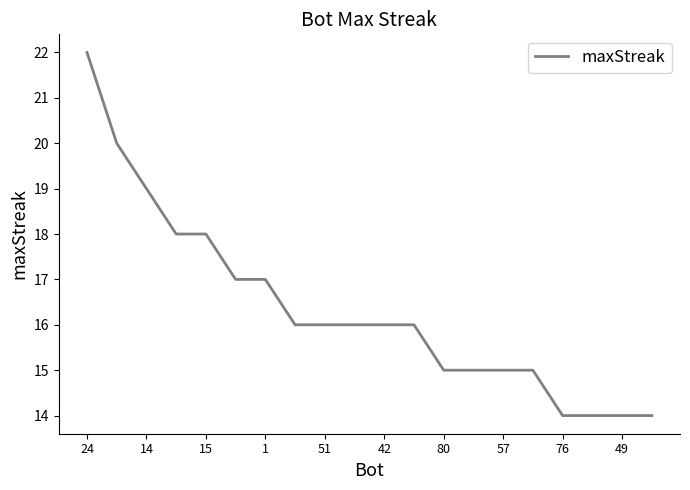

Reading left to right, what are all the values shown in this chart?

22	20	19	18	18	17	17	16	16	16	16	16	15	15	15	15	14	14	14	14